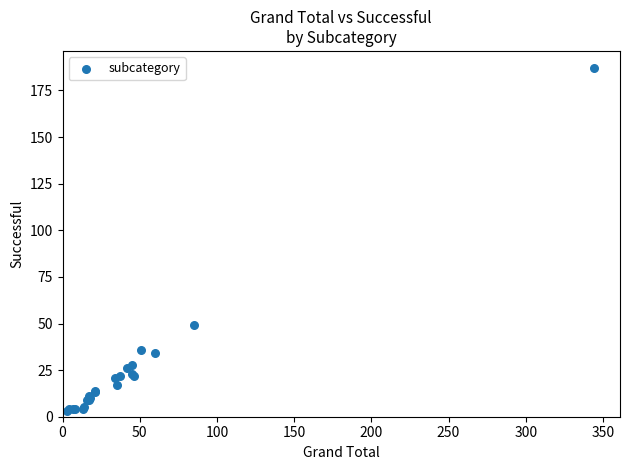

What Y value in the scatter plot is closest to 95?

49